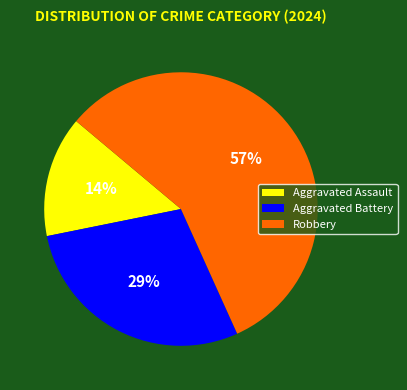

Rank the categories by value from highest to lowest.

Robbery, Aggravated Battery, Aggravated Assault